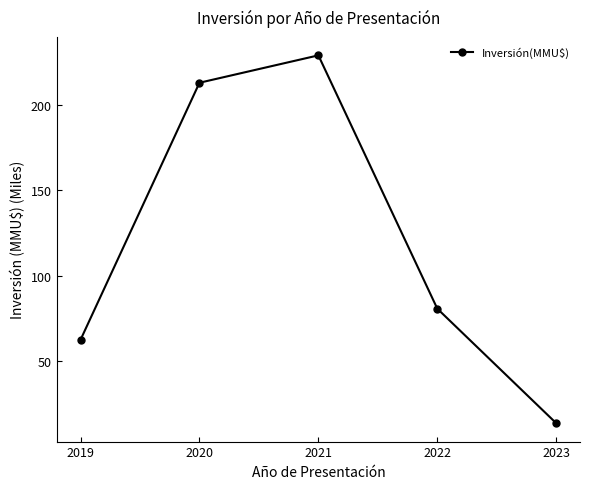

The value at 2019 is 25.7. True or false?

False